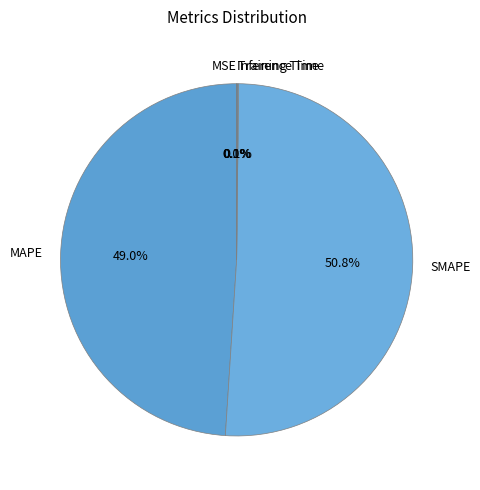

Which category has the biggest portion of the pie?

SMAPE